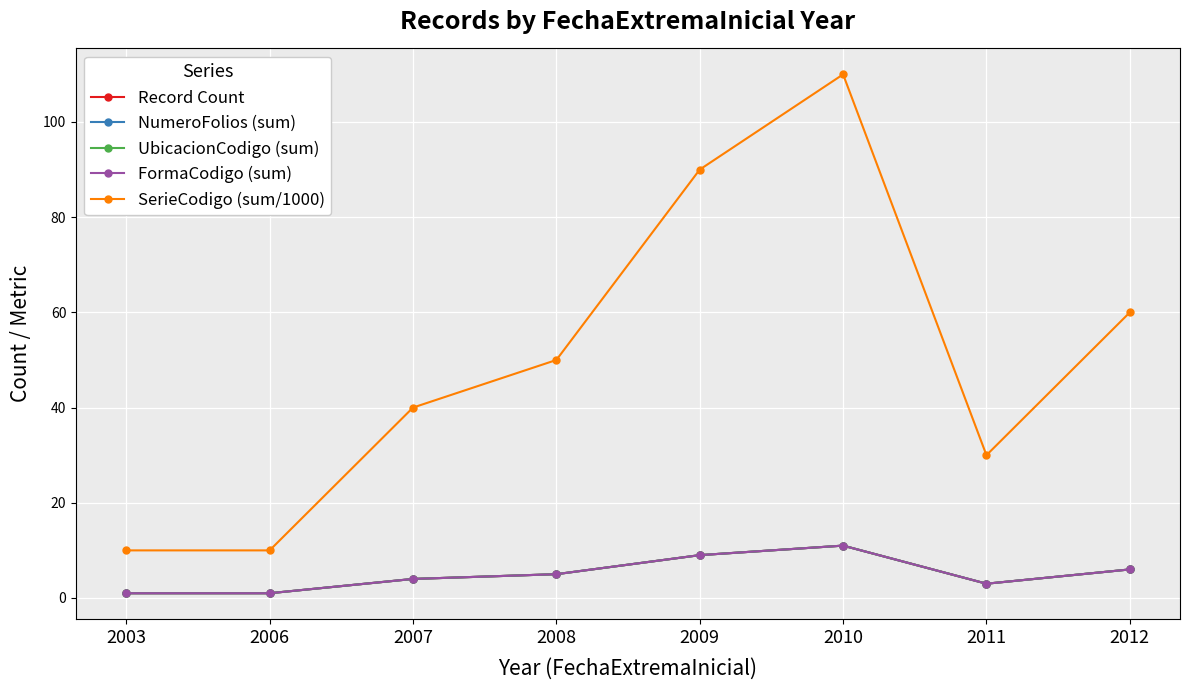

Does the chart display data point markers on the line(s)?

Yes